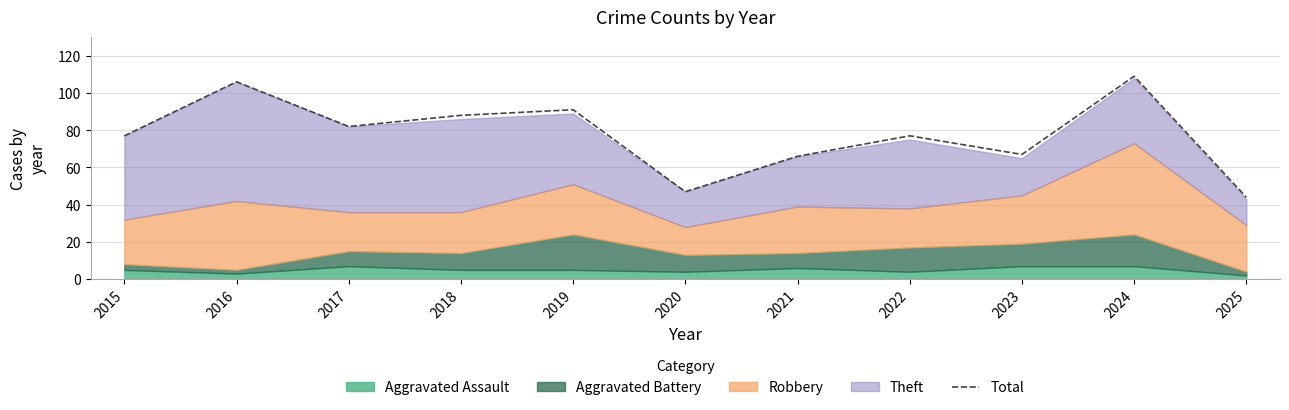

At which label does the data first exceed 77?

2016